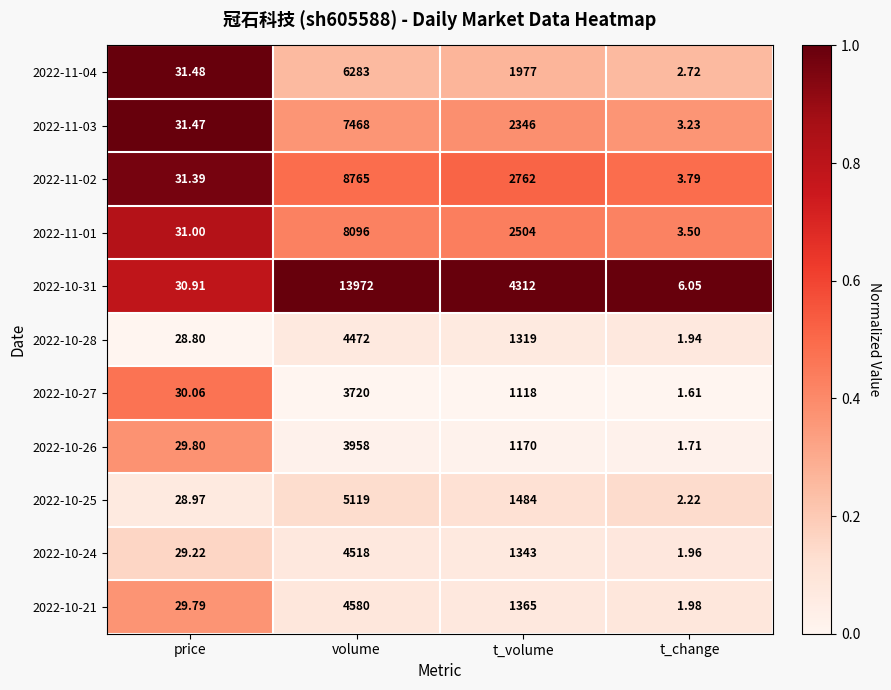

What is the total value across all series at t_change?

30.7